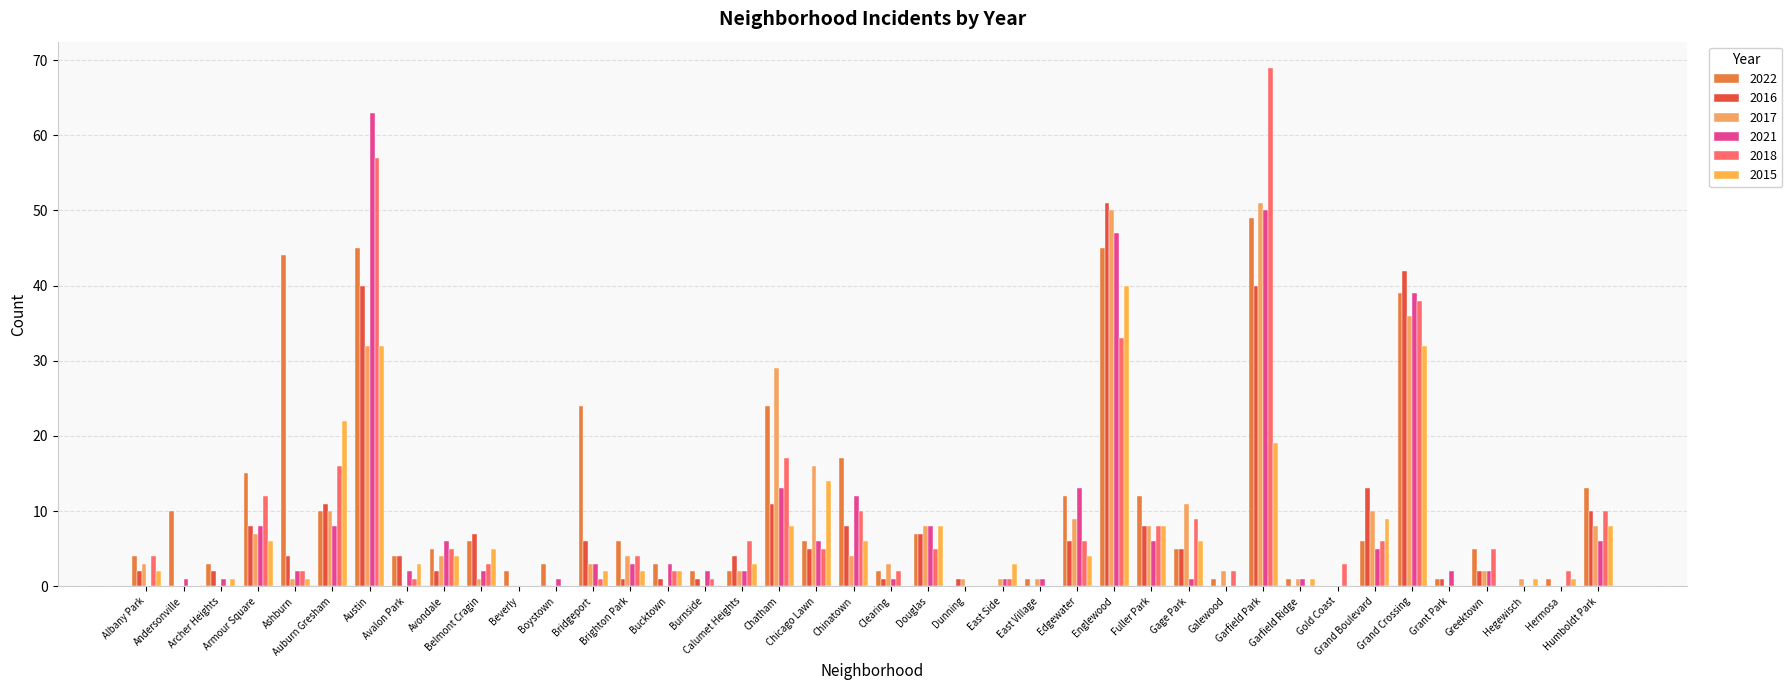

Reading right to left, list all the values displayed in this chart.

2022: 13	1	0	5	1	39	6	0	1	49	1	5	12	45	12	1	0	0	7	2	17	6	24	2	2	3	6	24	3	2	6	5	4	45	10	44	15	3	10	4
2016: 10	0	0	2	1	42	13	0	0	40	0	5	8	51	6	0	0	1	7	1	8	5	11	4	1	1	1	6	0	0	7	2	4	40	11	4	8	2	0	2
2017: 8	0	1	2	0	36	10	0	1	51	2	11	8	50	9	1	1	1	8	3	4	16	29	2	0	0	4	3	0	0	1	4	0	32	10	1	7	0	0	3
2021: 6	0	0	2	2	39	5	0	1	50	0	1	6	47	13	1	1	0	8	1	12	6	13	2	2	3	3	3	1	0	2	6	2	63	8	2	8	1	1	0
2018: 10	2	0	5	0	38	6	3	0	69	2	9	8	33	6	0	1	0	5	2	10	5	17	6	1	2	4	1	0	0	3	5	1	57	16	2	12	0	0	4
2015: 8	1	1	0	0	32	9	0	1	19	0	6	8	40	4	0	3	0	8	0	6	14	8	3	0	2	2	2	0	0	5	4	3	32	22	1	6	1	0	2